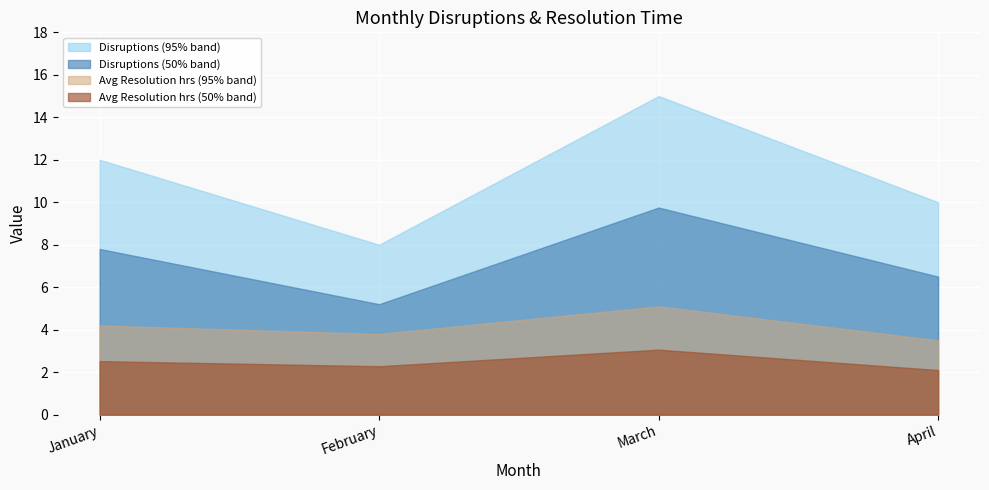

In Avg Resolution (hrs), how many points are lower than both neighbors (excluding endpoints)?

1